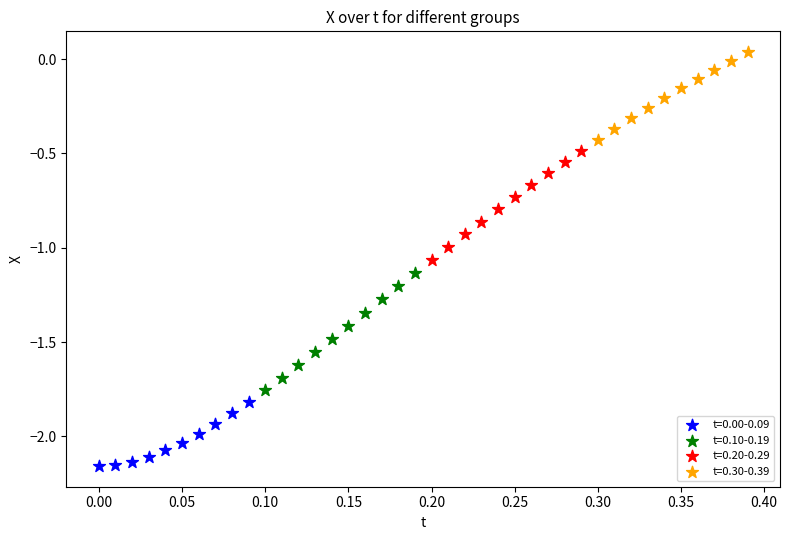

Which series has the widest spread of Y values?

t=0.10-0.19